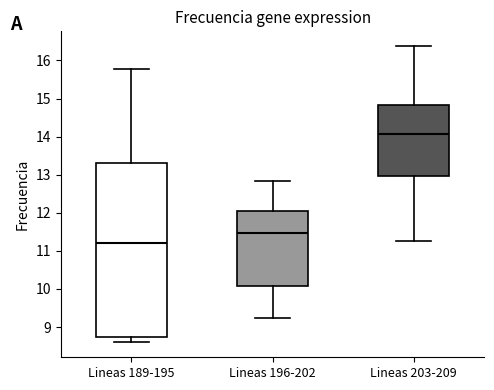

Which box has the lowest median line?

Lineas 189-195